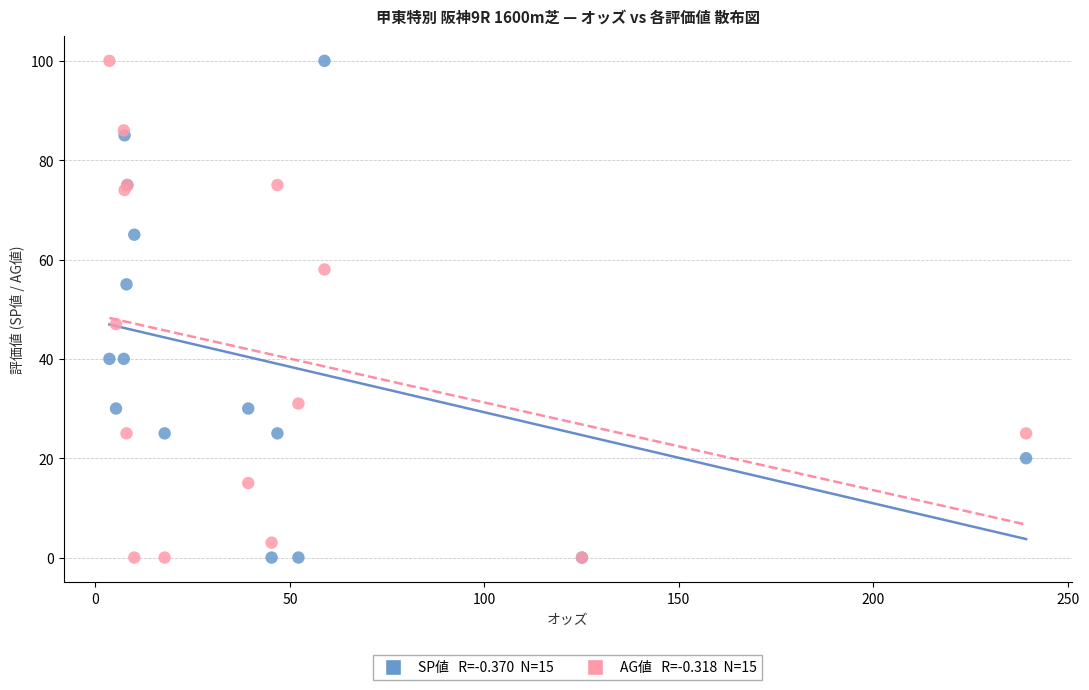

Across all series, what Y value is closest to 50?

47